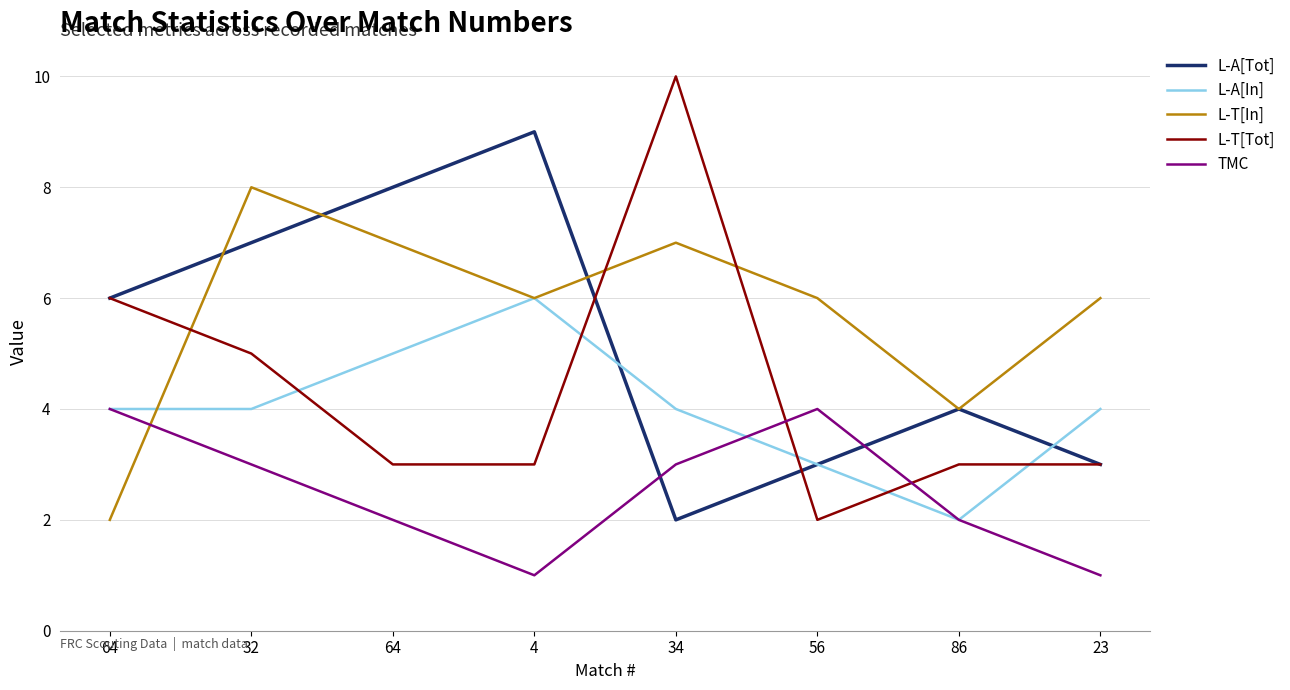

What are all the series names shown in the legend?

L-A[Tot], L-A[In], L-T[In], L-T[Tot], TMC